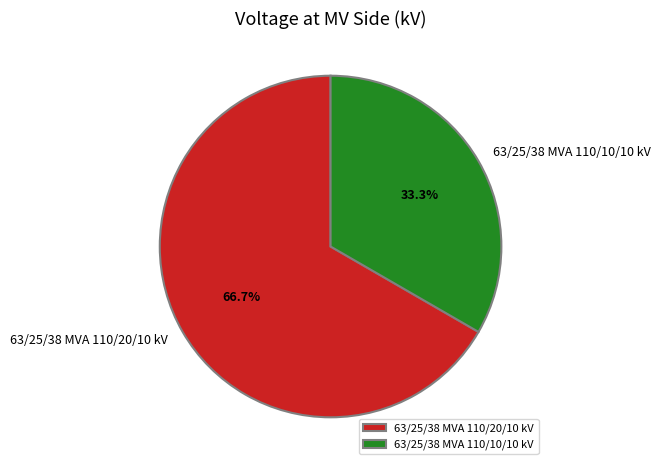

Is it true that 63/25/38 MVA 110/20/10 kV is 54% of the pie?

False